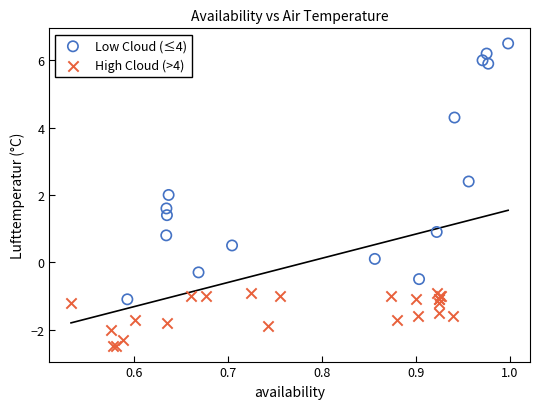

Which series contains the highest Y value?

Low Cloud (≤4)